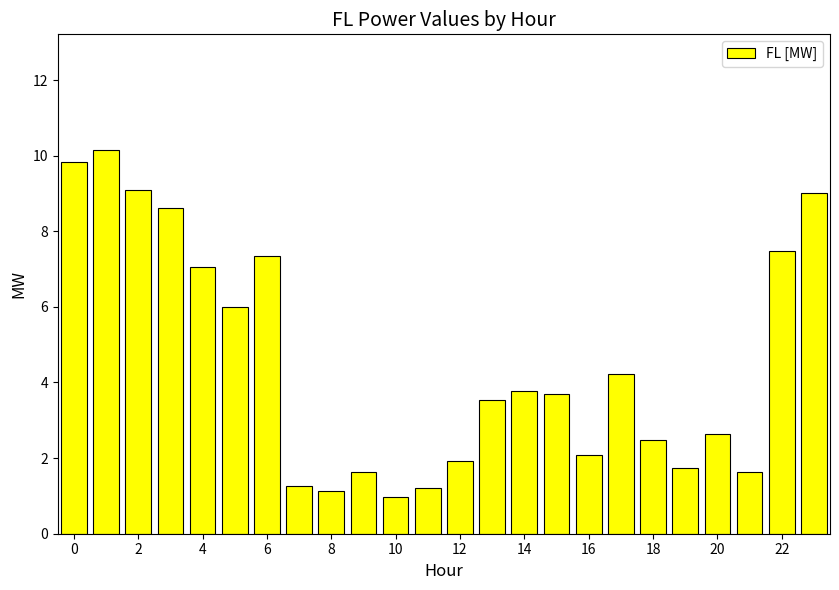

Reading left to right, extract all data points from this chart.

9.8	10.2	9.1	8.6	7.1	6.0	7.3	1.3	1.1	1.6	1.0	1.2	1.9	3.5	3.8	3.7	2.1	4.2	2.5	1.7	2.6	1.6	7.5	9.0